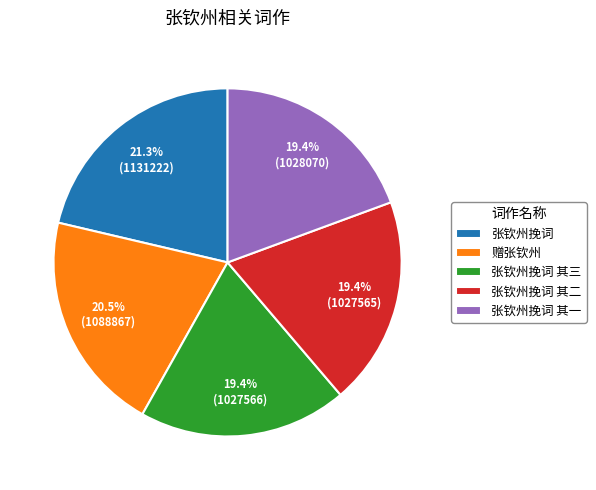

Which slice is the largest?

张钦州挽词